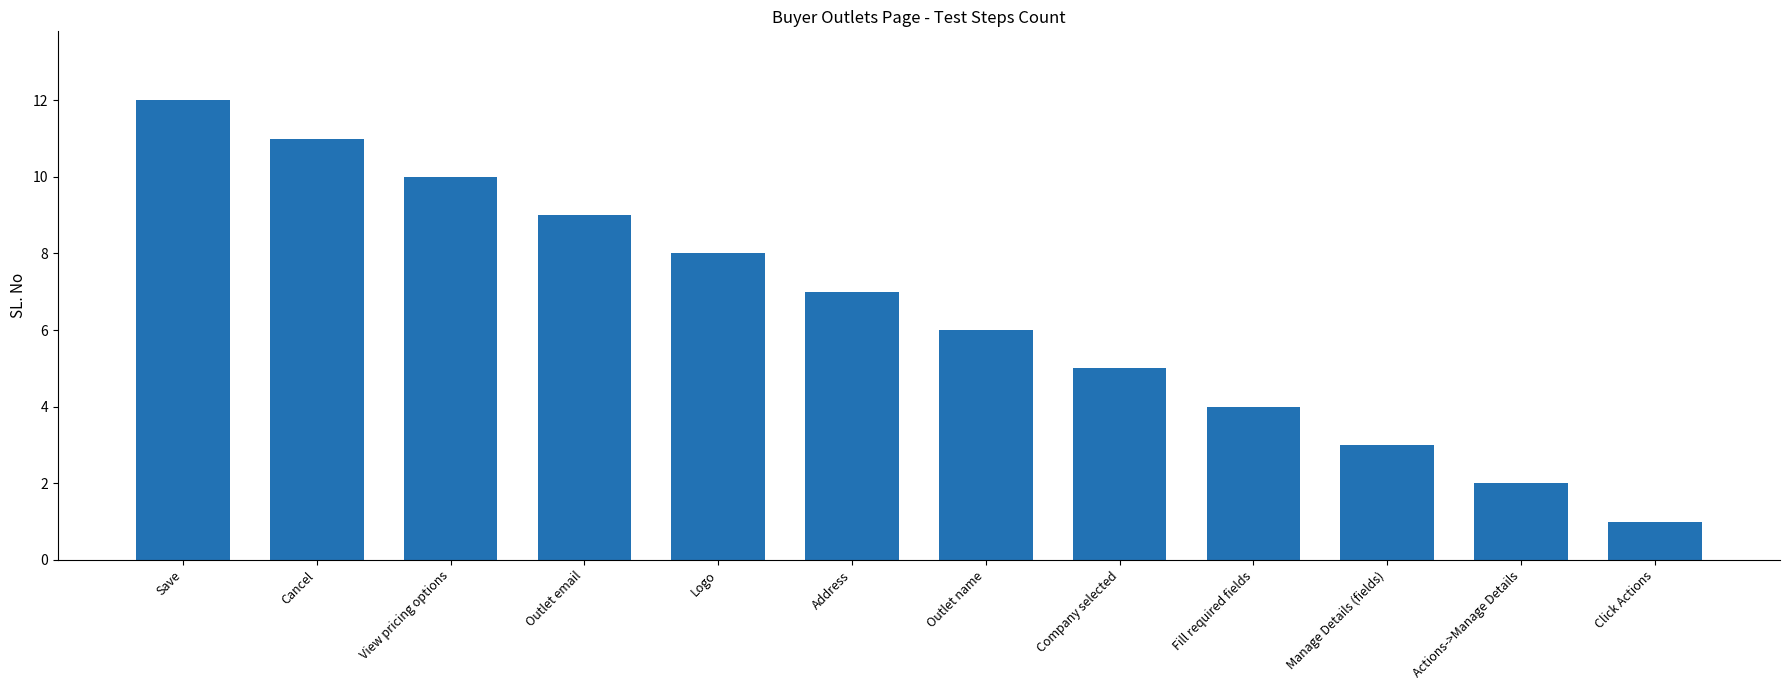

What is the difference between the maximum and minimum values?

11